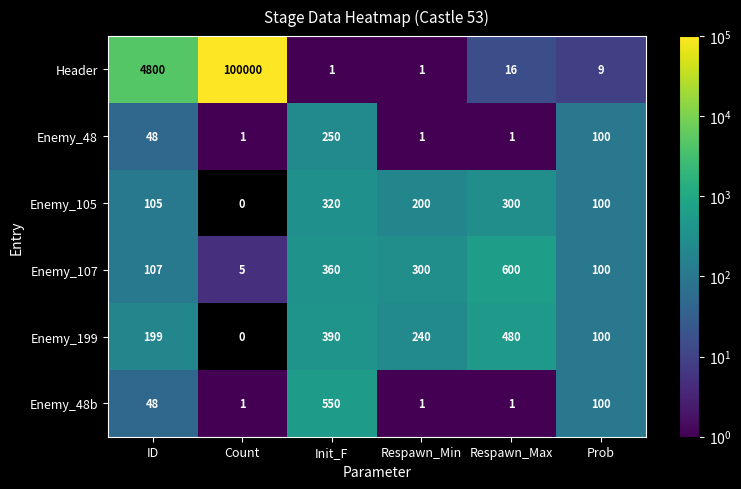

What is the average value of the Header series?

17471